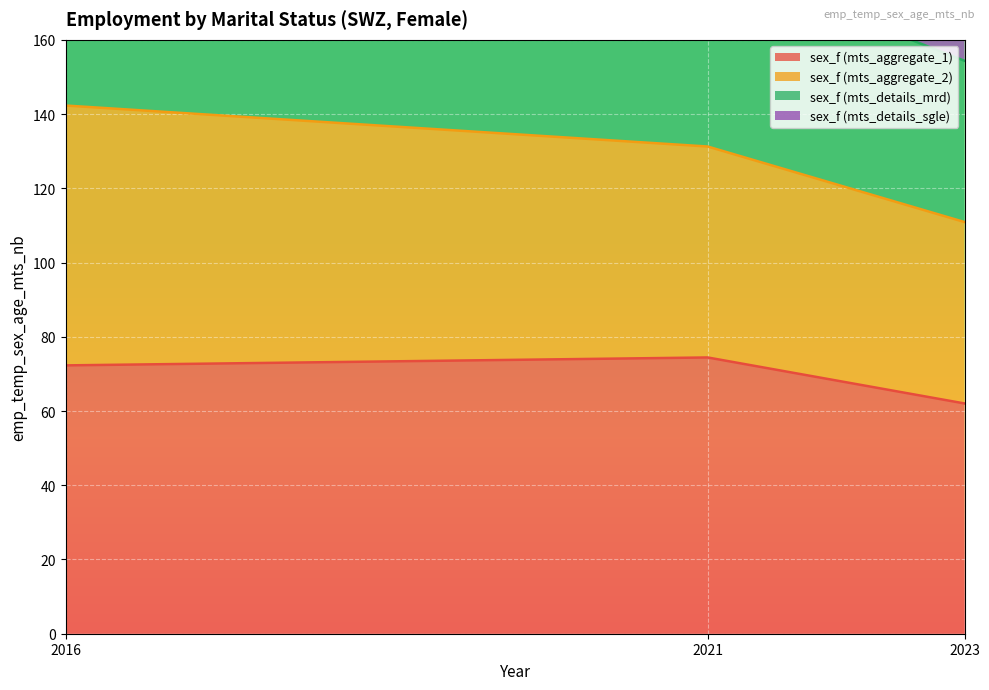

What is the difference between the maximum and minimum values in the sex_f (mts_aggregate_1) series?

12.4